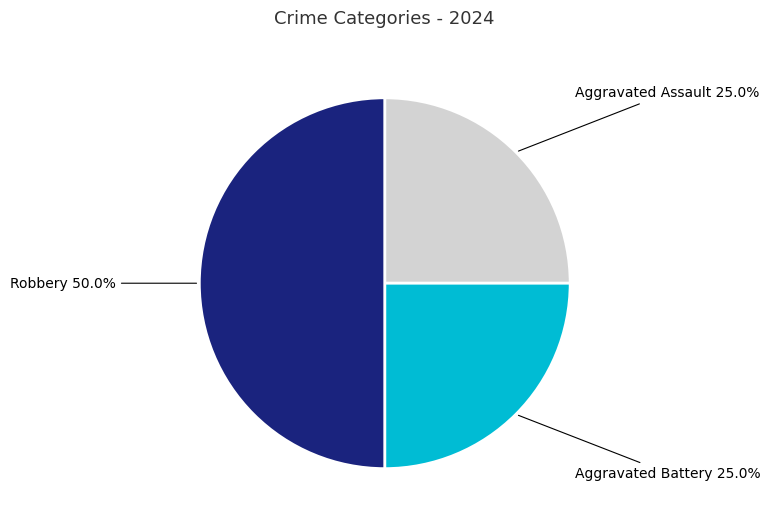

Does Aggravated Assault represent more than half of the total?

No